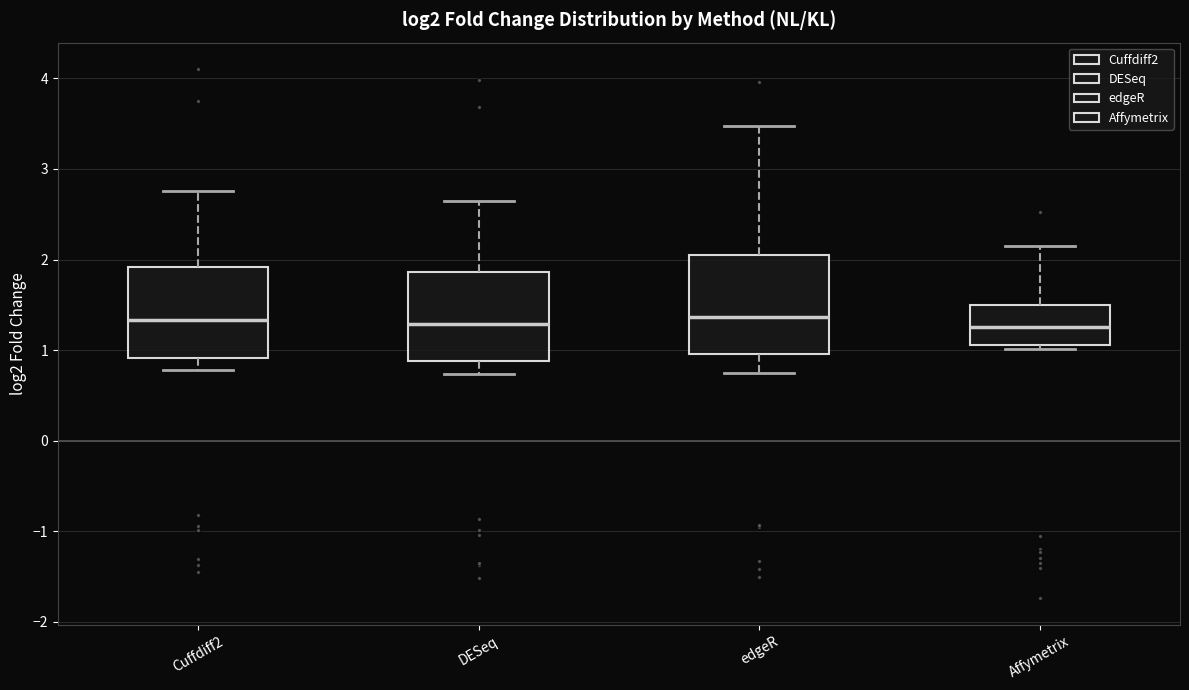

Where is the lower edge of the box for Cuffdiff2 on the y-axis? The values are not printed on the chart, so give them approximately, as read against the axis.

0.9